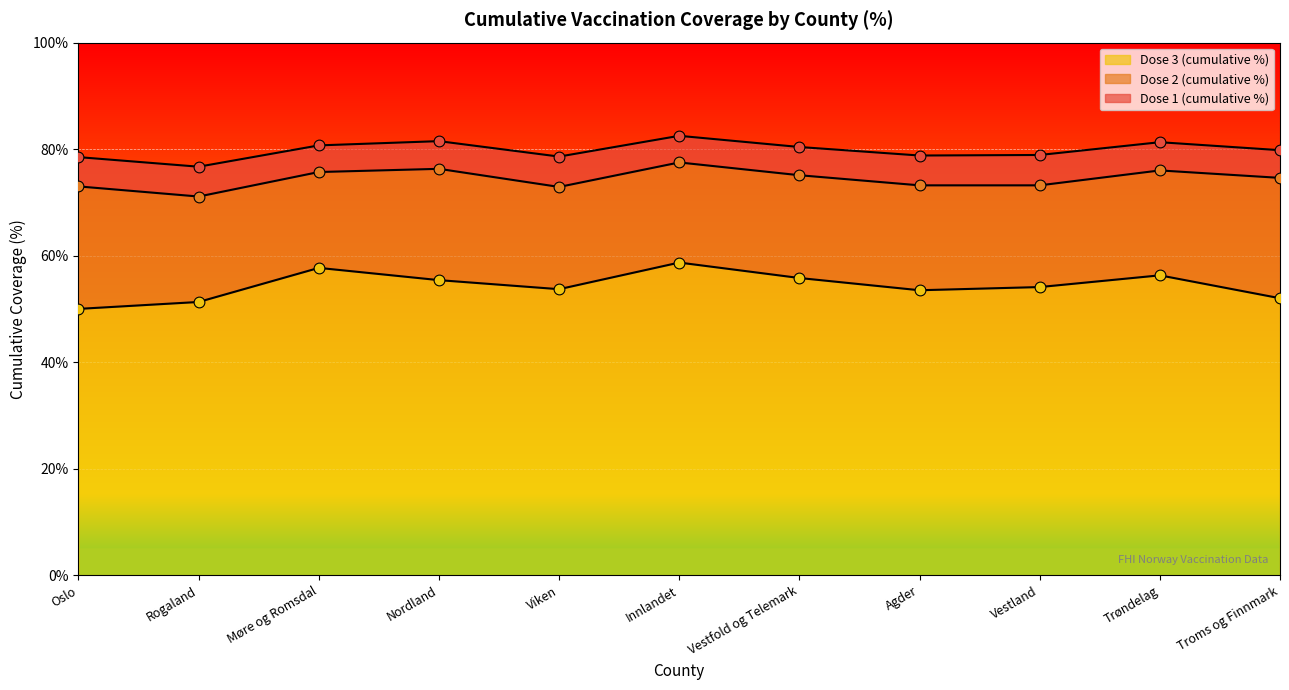

Which series has the largest Y range (max minus min)?

Dose 3 (cumulative %)